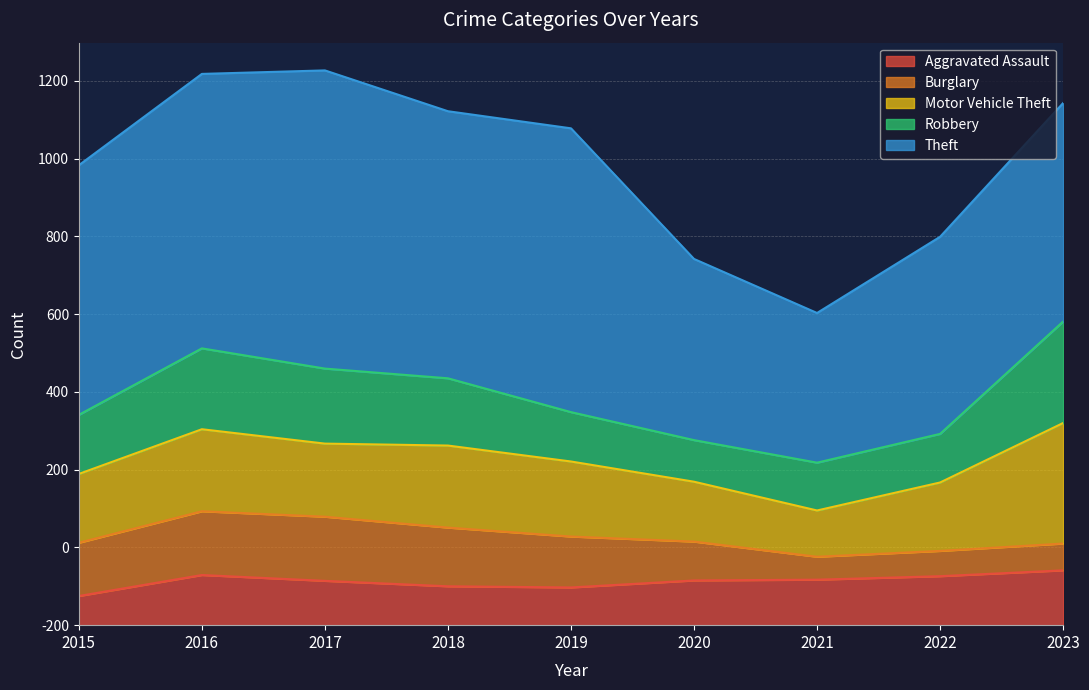

The value of Burglary at 2018 is 151. True or false?

True